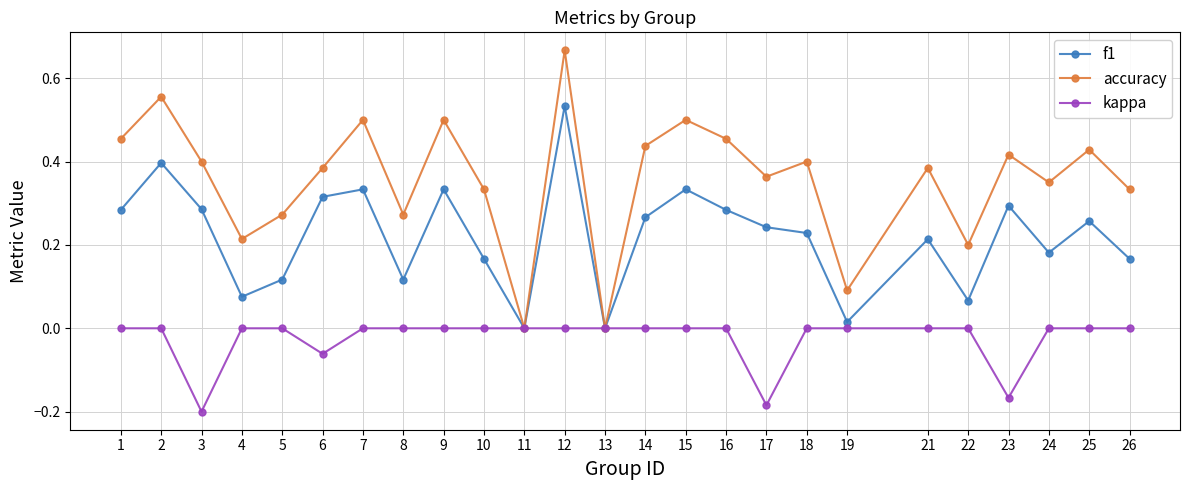

How many kappa values are between 0 and 1?

21